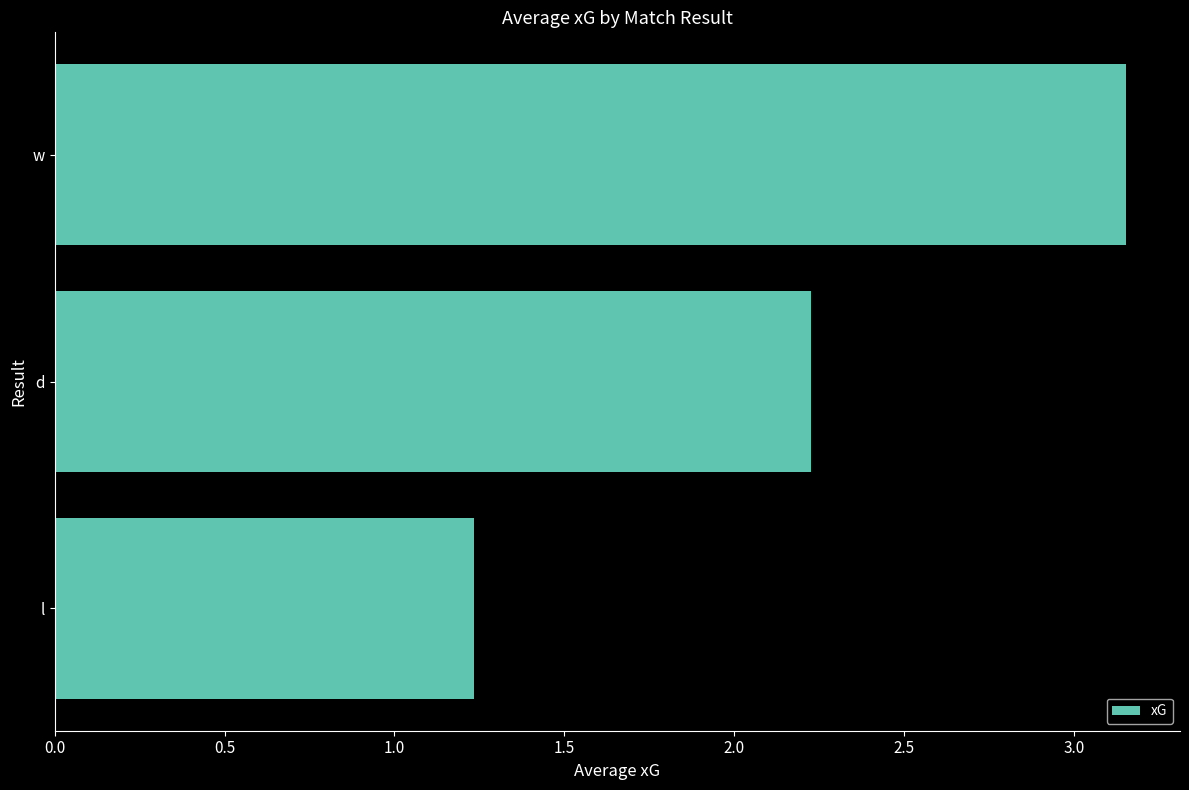

Are the bars horizontal?

Yes